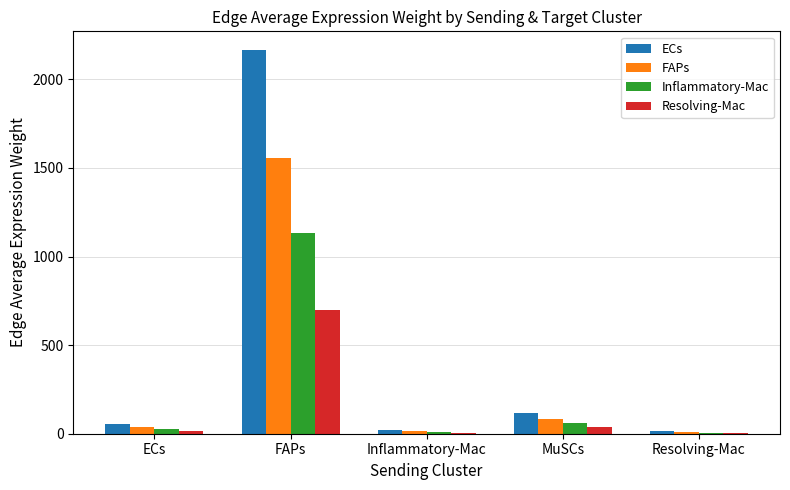

At which label is Inflammatory-Mac closest to 568?

MuSCs